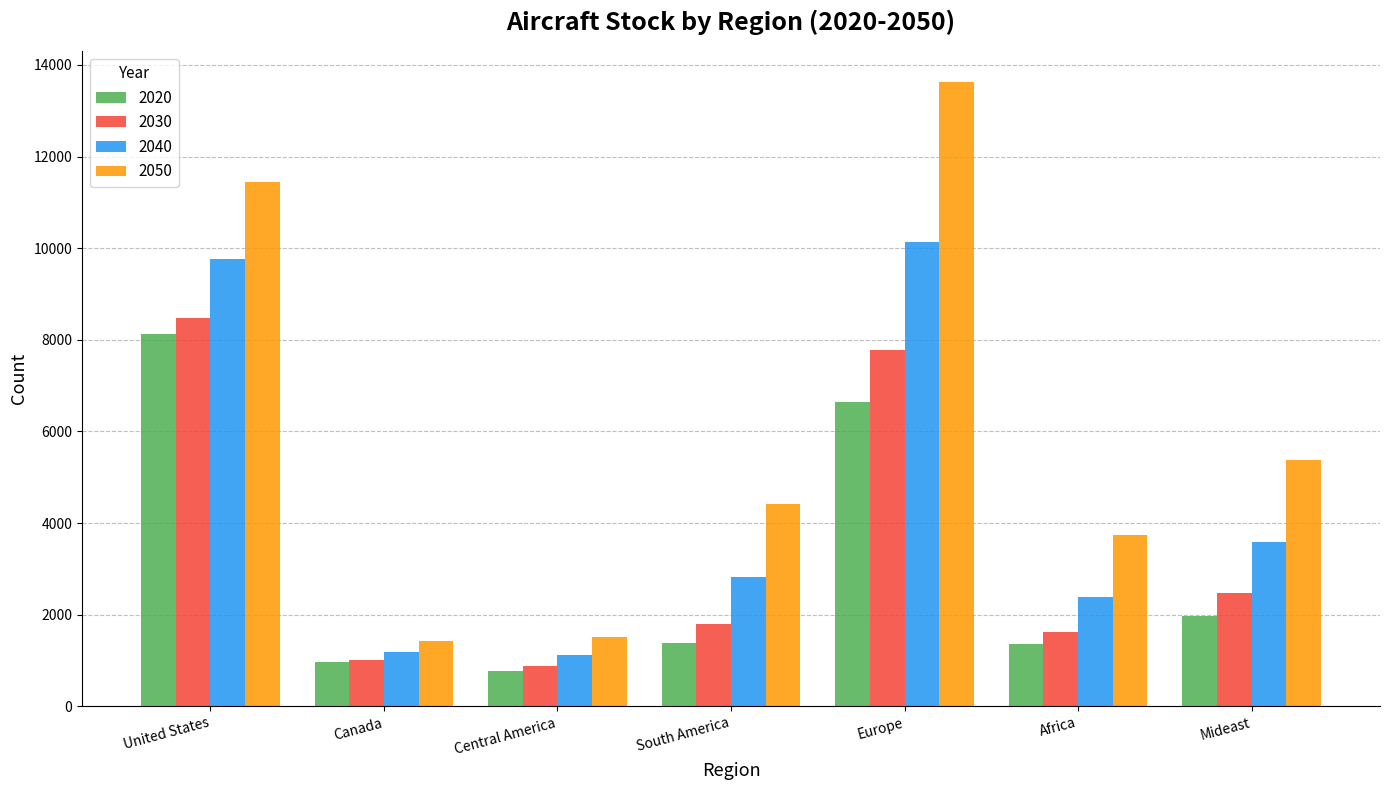

True or false: 2050 has a value of 2041.6 at Canada.

False